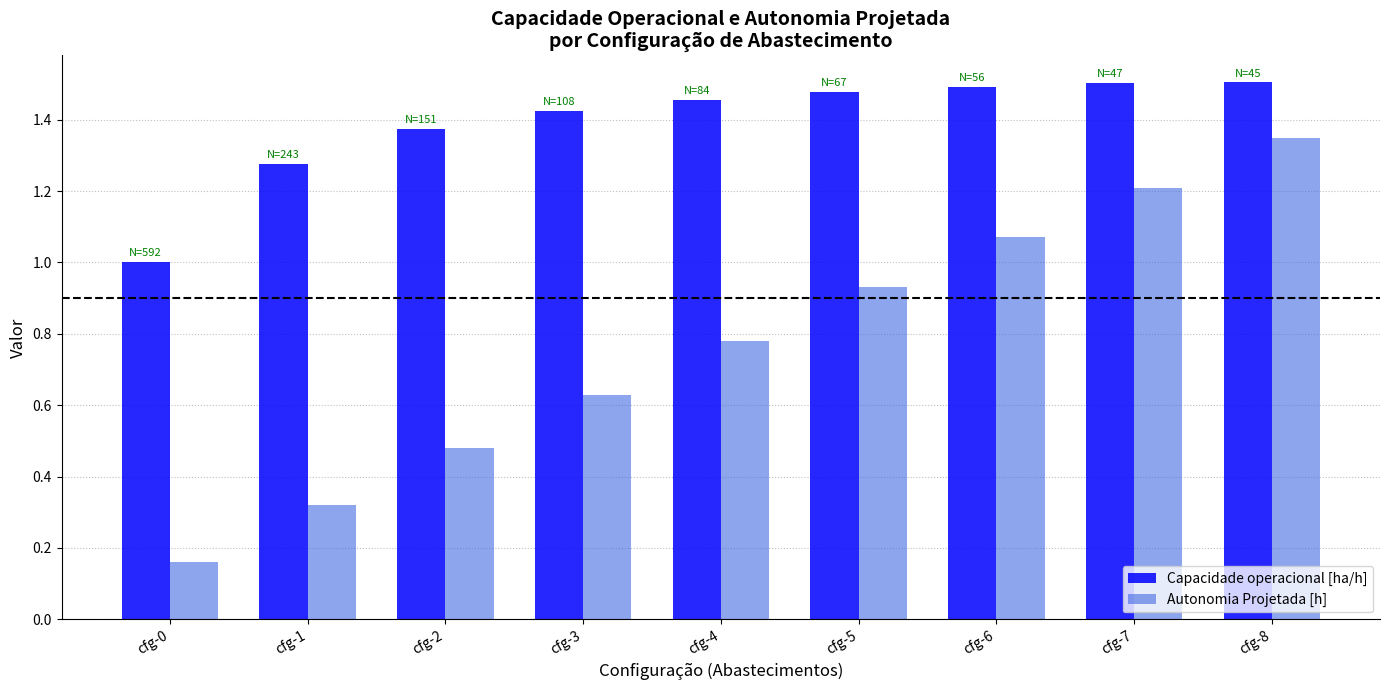

At cfg-3, list the series in order from largest to smallest.

Capacidade operacional [ha/h], Autonomia Projetada [h]